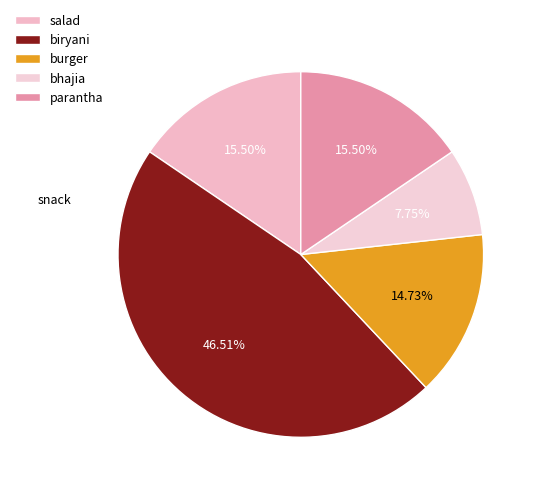

Which has a higher value, salad or burger?

salad